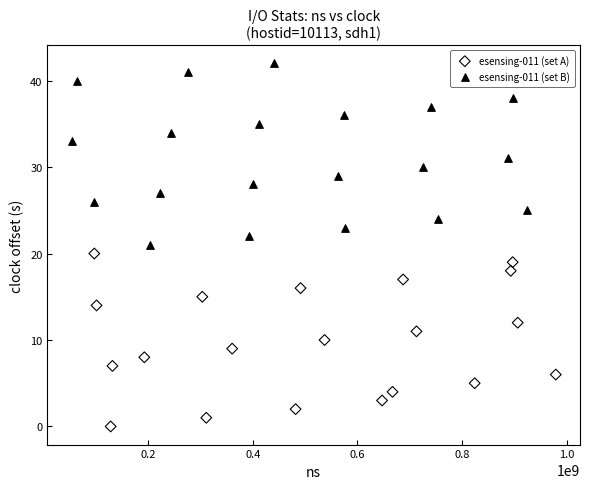

Which series contains the lowest Y value?

esensing-011 (set A)